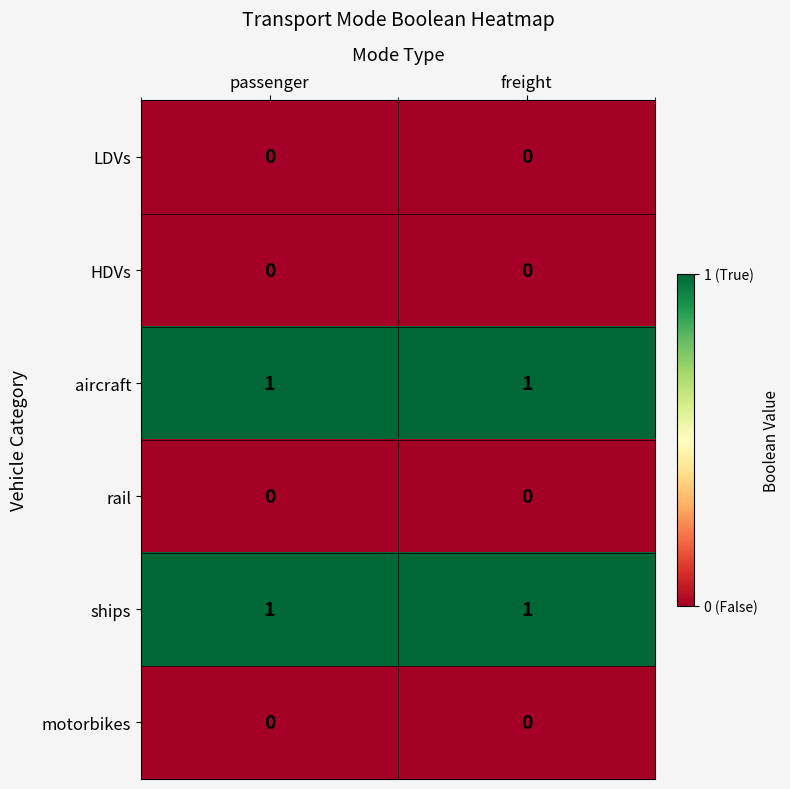

True or false: ships has a value of 1 at passenger.

True